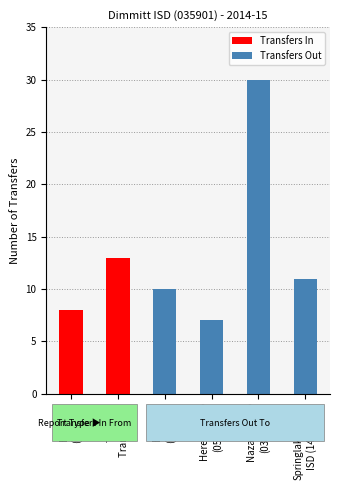

What is the lowest value of the Transfers Out series?

7